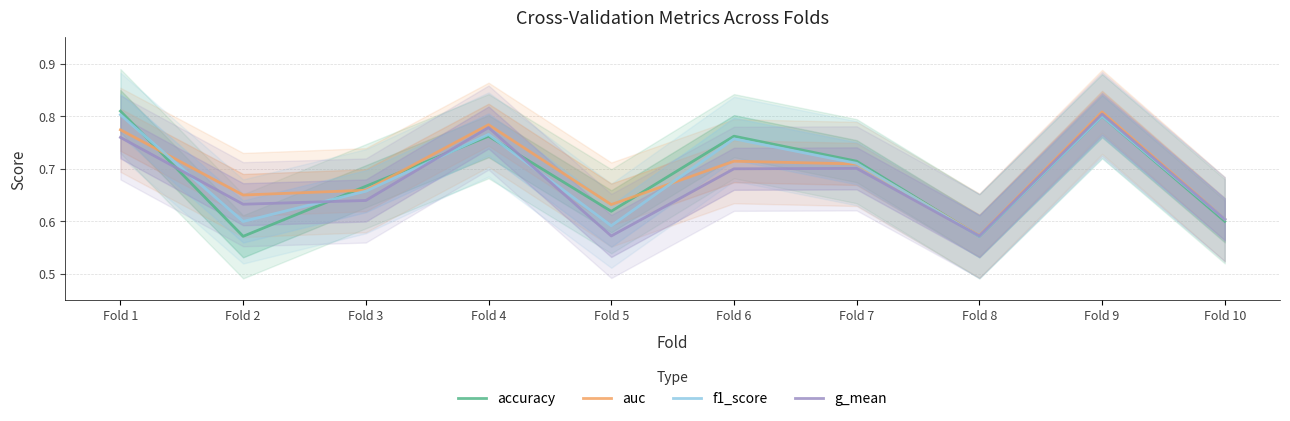

Which series has the largest total across all categories?

auc